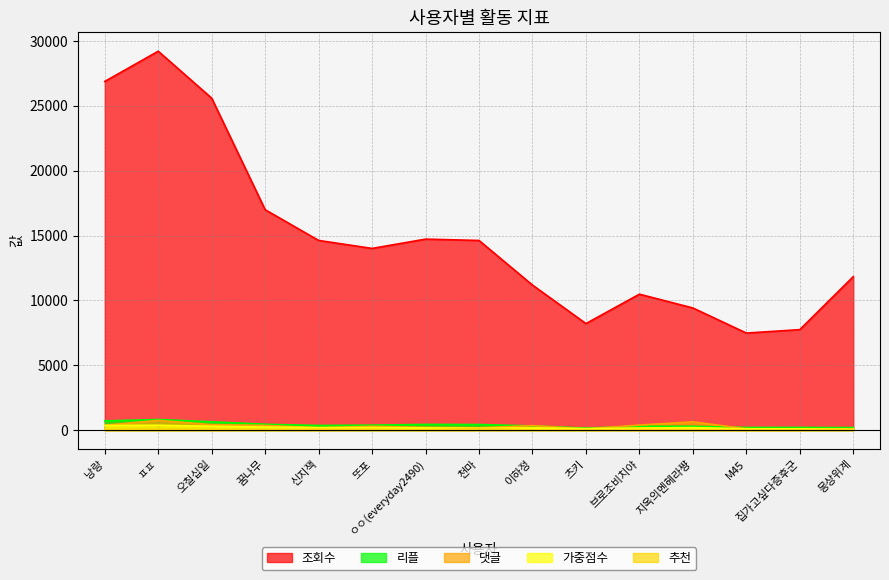

What is the spread (max minus min) of values at 이하정?

11170.0